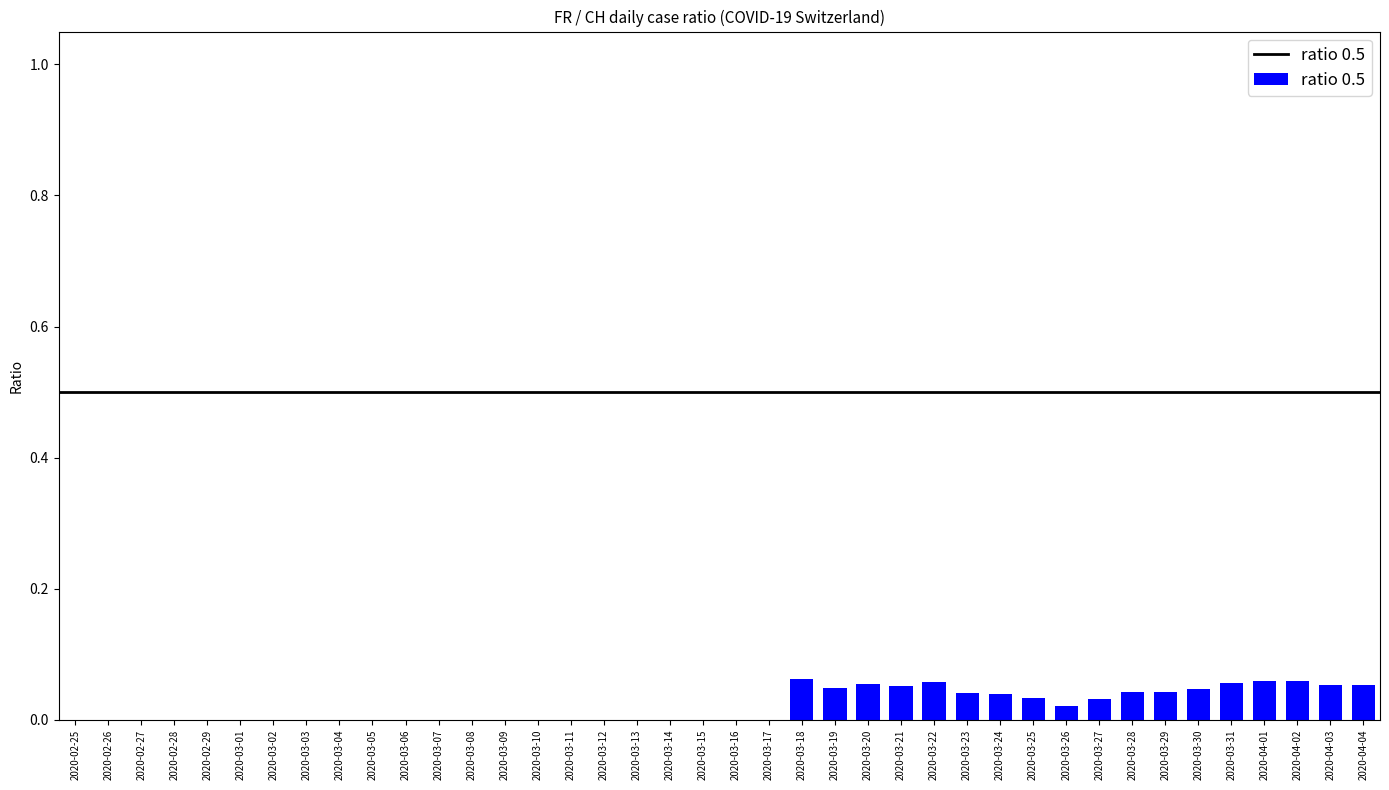

Are the bars grouped side by side (vs. stacked)?

No